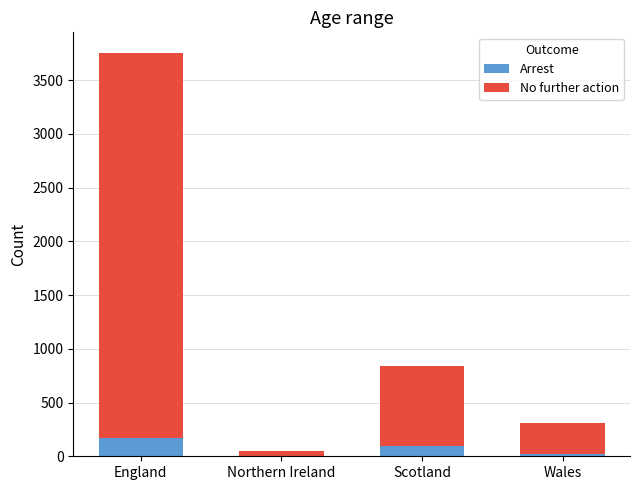

Are the bars grouped side by side (vs. stacked)?

No